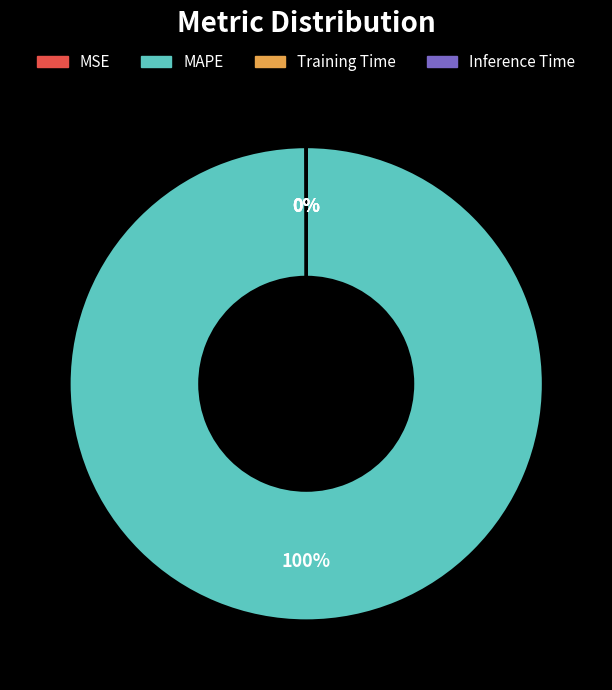

Does any single category account for the majority?

Yes